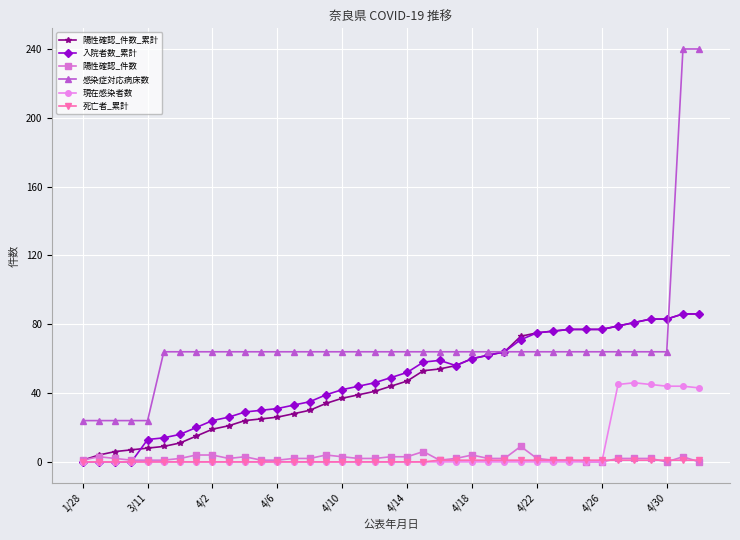

Which series has the widest spread of values?

感染症対応病床数